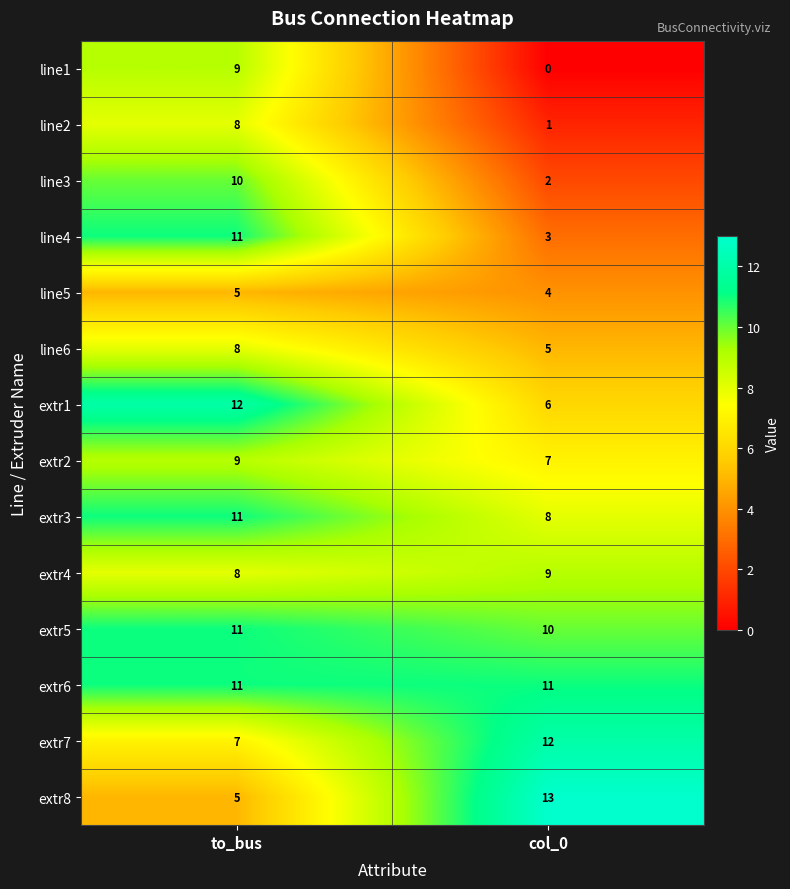

What is the greatest value displayed?

13